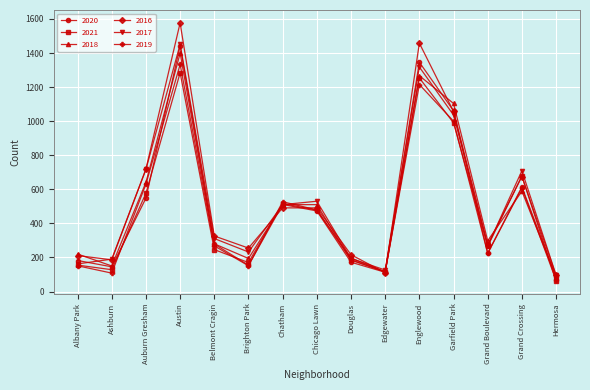

What is the greatest value displayed?

1577